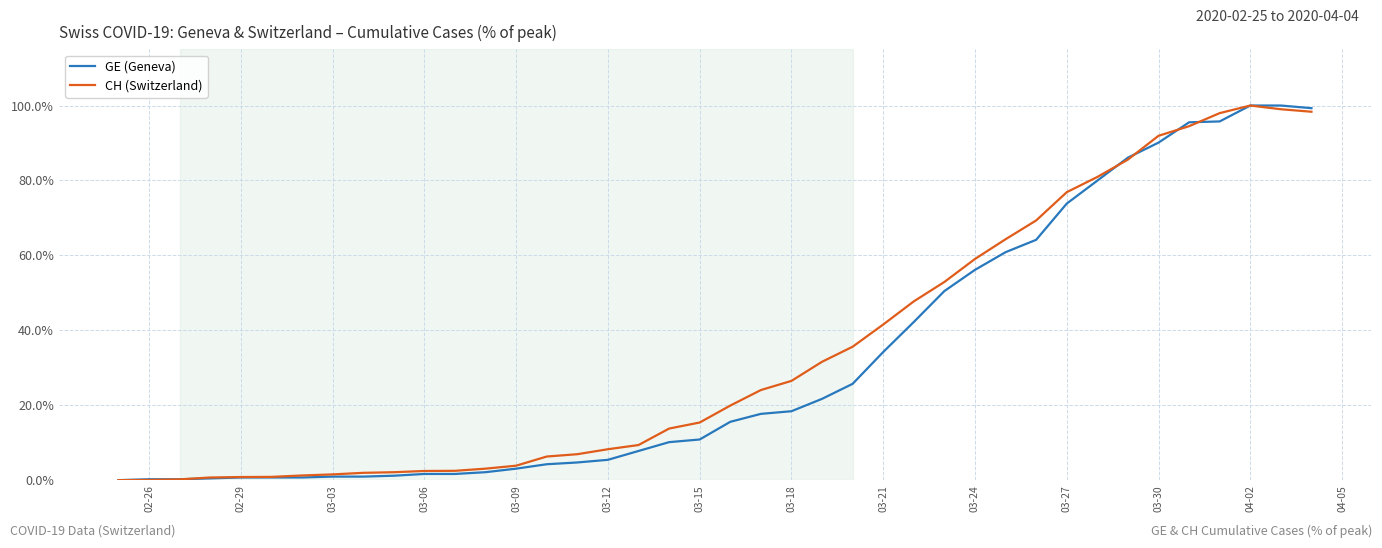

What is the highest value of the CH (Switzerland) series?

100.0